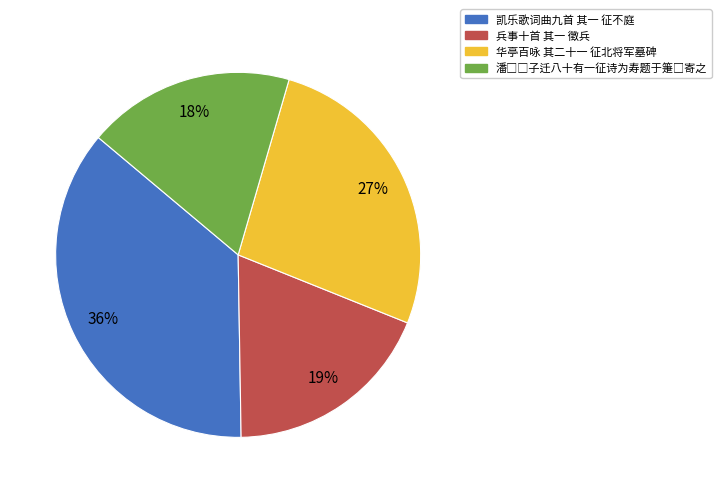

Is the sum of 华亭百咏 其二十一 征北将军墓碑 and 凯乐歌词曲九首 其一 征不庭 greater than half?

Yes